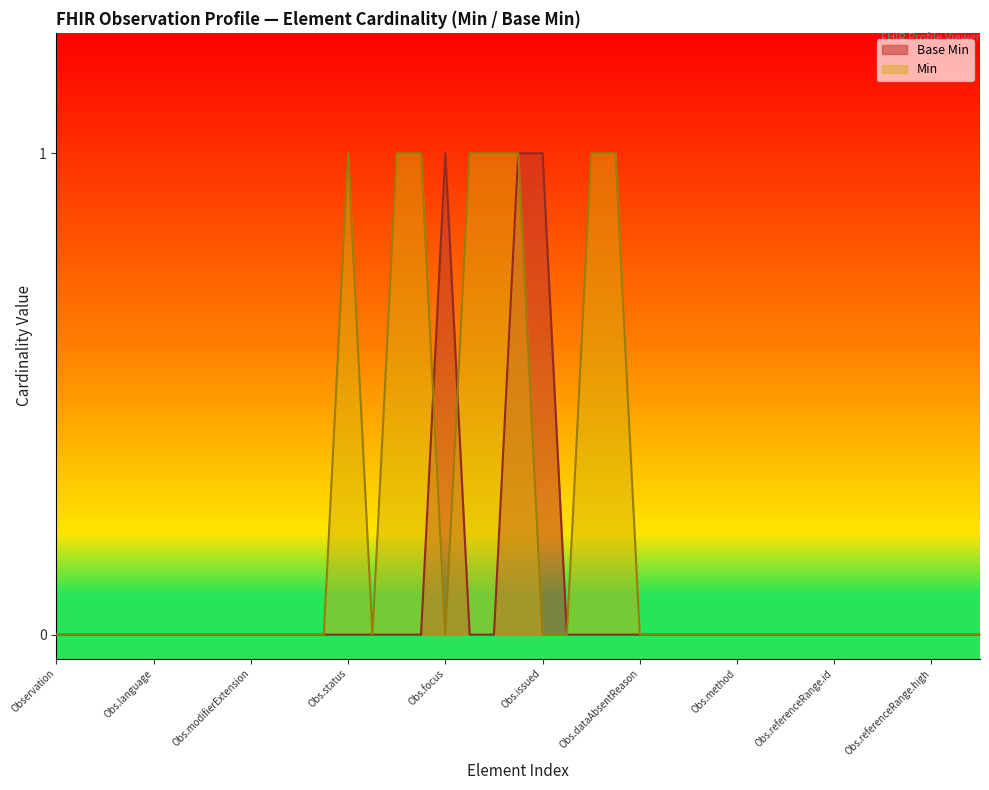

The chart shows a value of -1 at Observation.referenceRange. True or false?

False